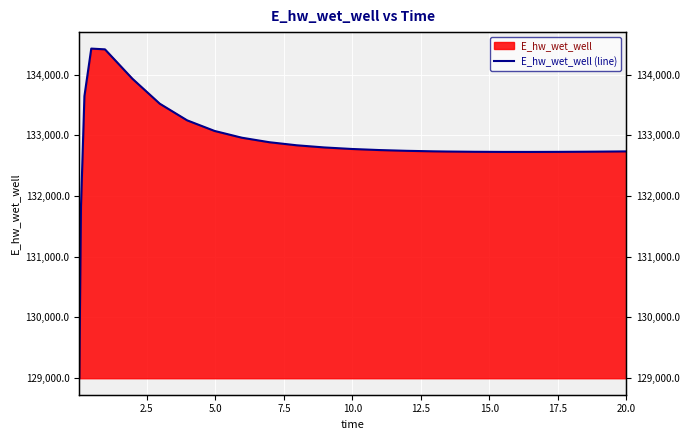

What is the value of the 22nd point from the left?

132726.5